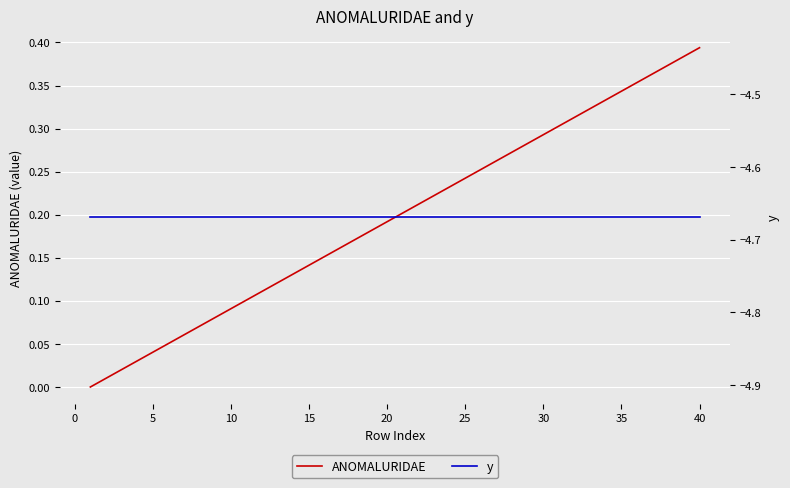

What is the lowest value of the y series?

-4.7